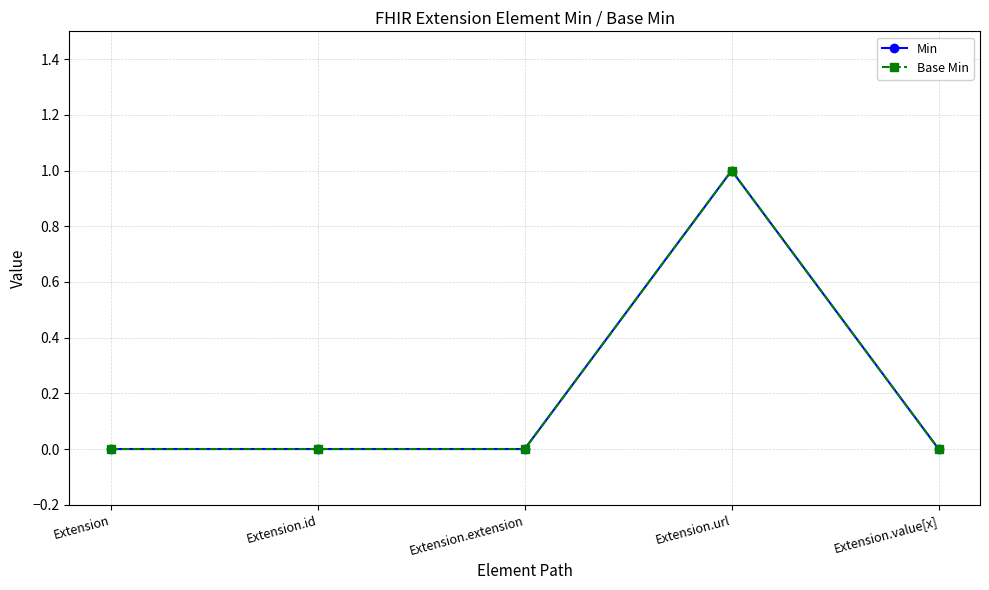

Is this an area chart (filled region under the line)?

No